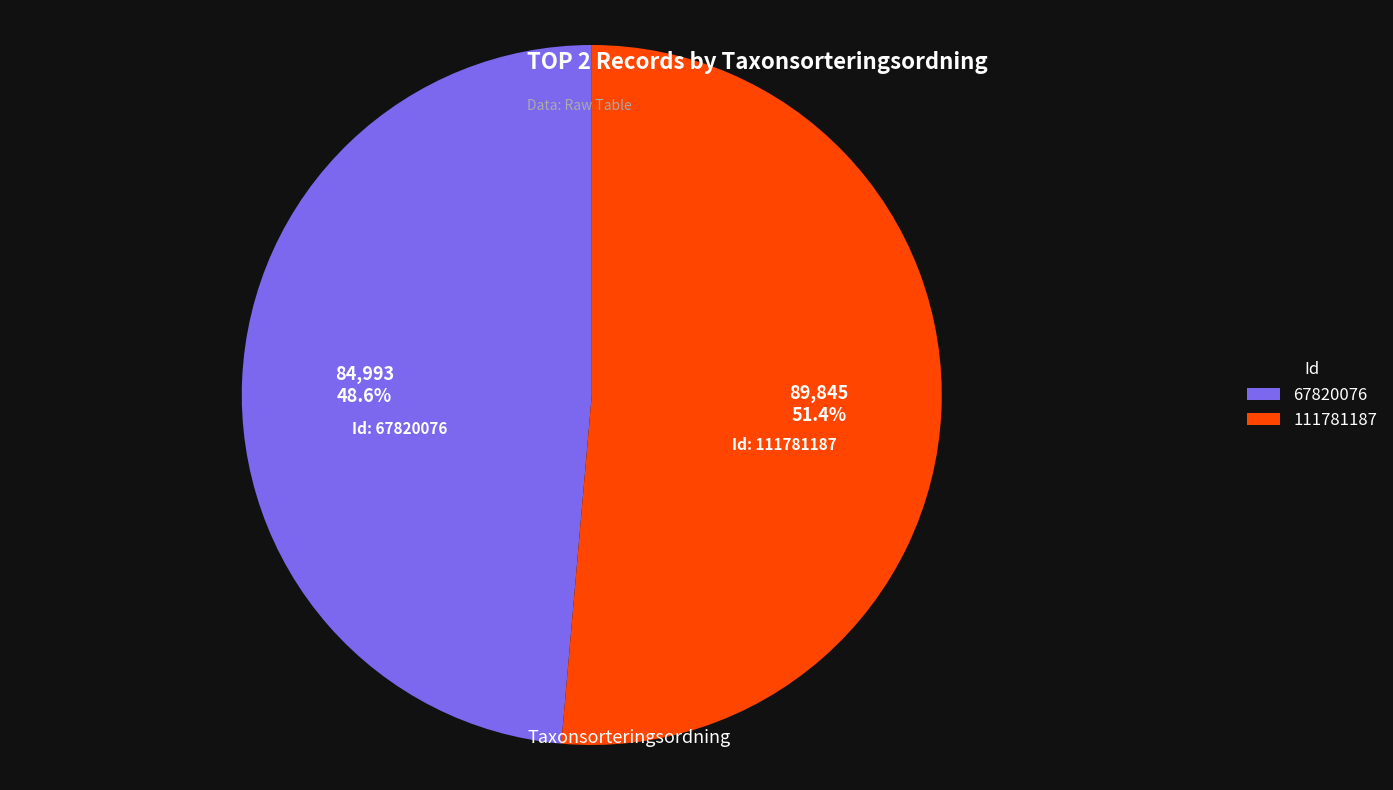

What is the majority slice?

111781187